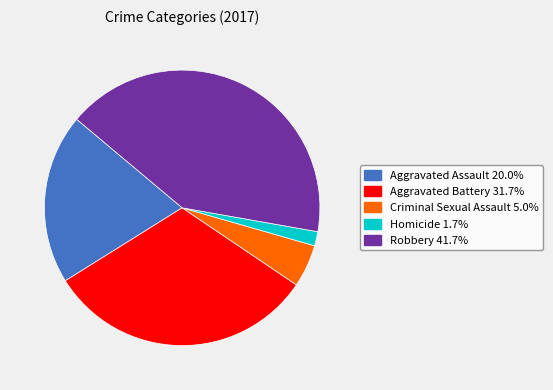

Rank the categories by value from highest to lowest.

Robbery, Aggravated Battery, Aggravated Assault, Criminal Sexual Assault, Homicide